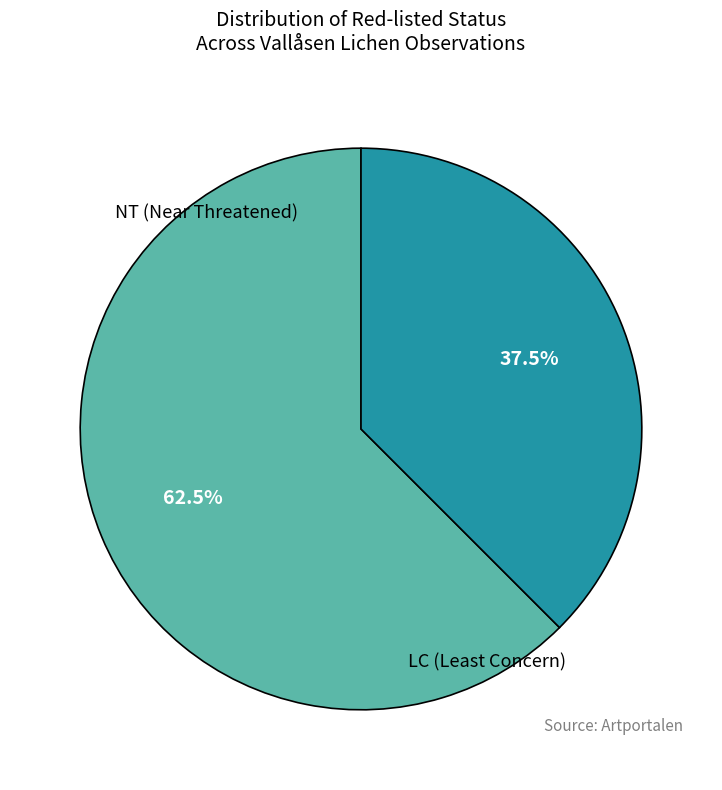

Does any single category account for the majority?

Yes